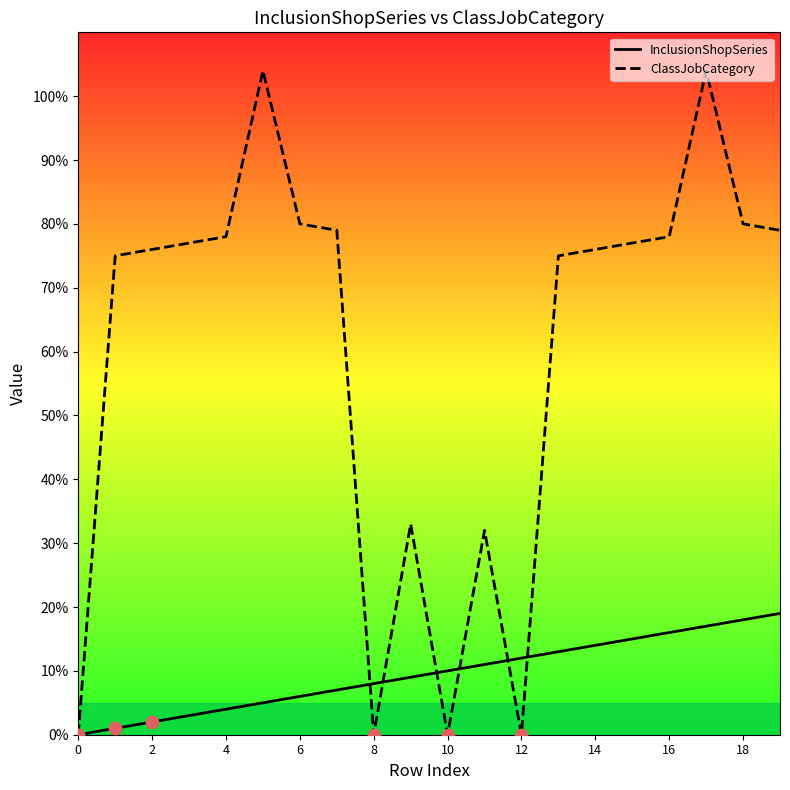

Which series has the largest total across all categories?

ClassJobCategory